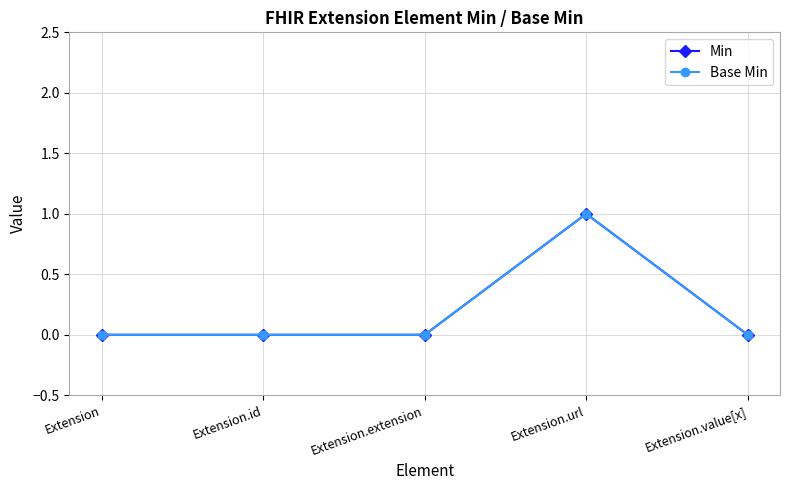

Is this an area chart (filled region under the line)?

No